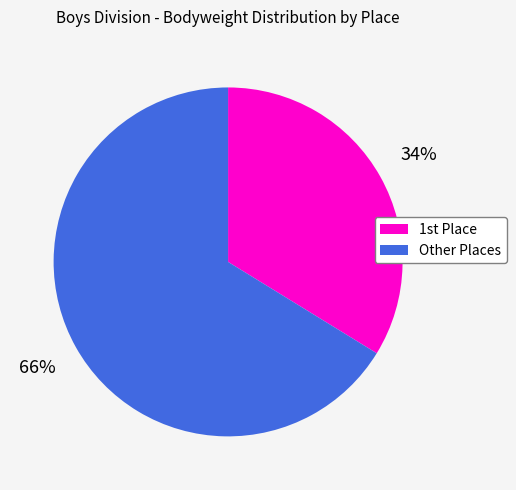

To the nearest percent, what is the average slice percentage?

50%